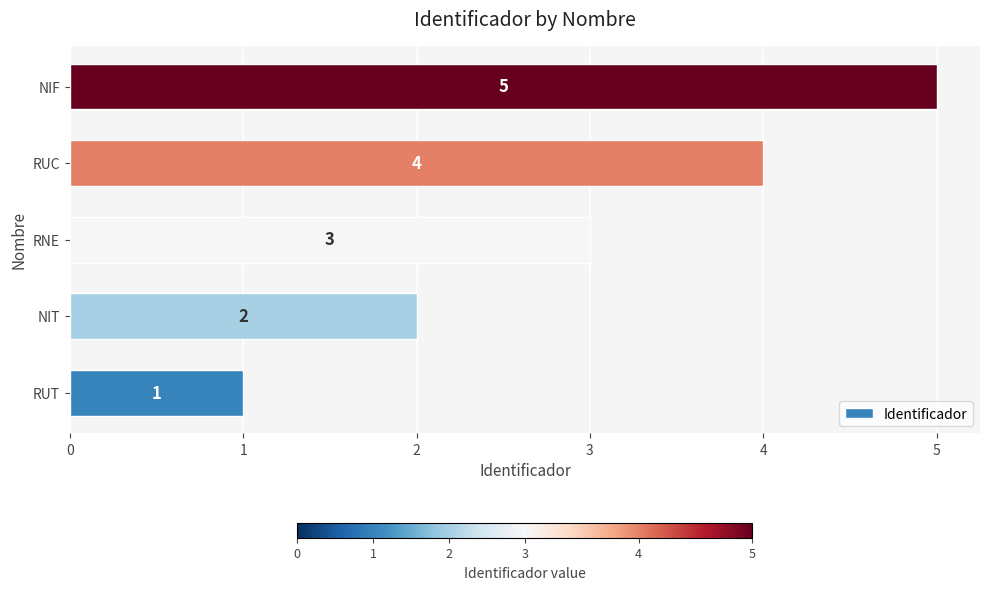

Count the values in the range 2 to 4.

3